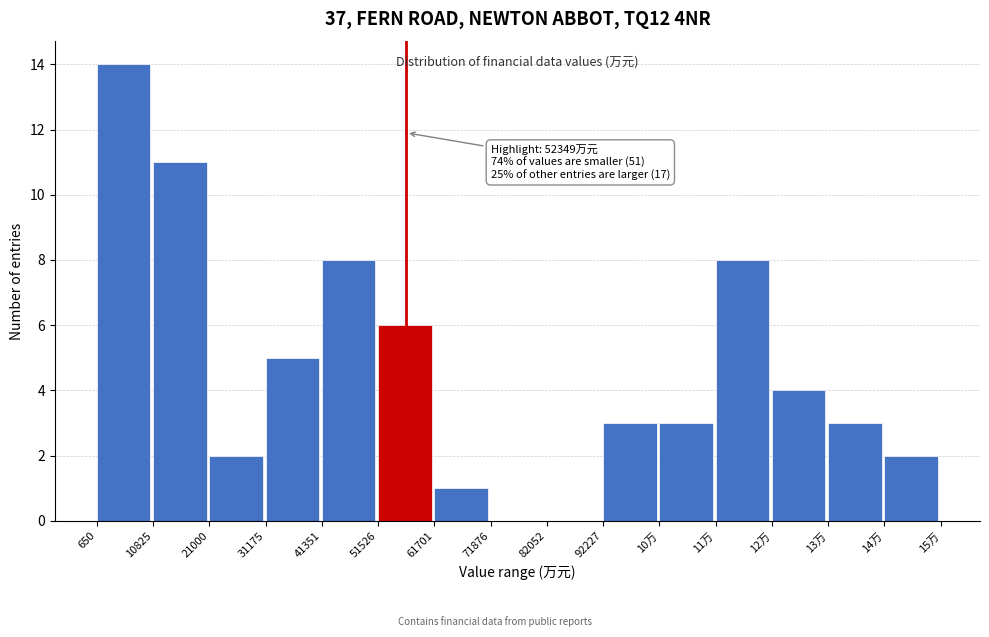

Reading left to right, transcribe all the data shown in this chart.

650=14	10825=11	21000=2	31175=5	41351=8	51526=6	61701=1	71876=0	82052=0	92227=3	10万=3	11万=8	12万=4	13万=3	14万=2